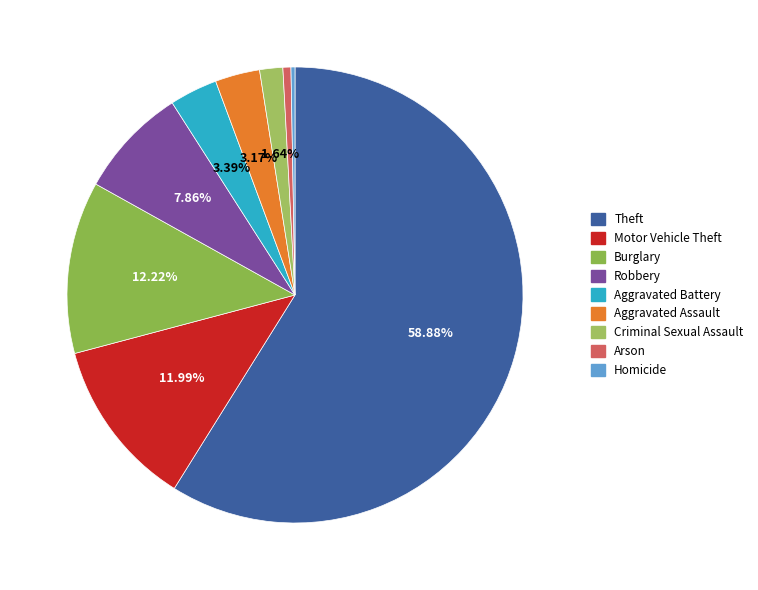

Which slice represents more than half of the pie?

Theft